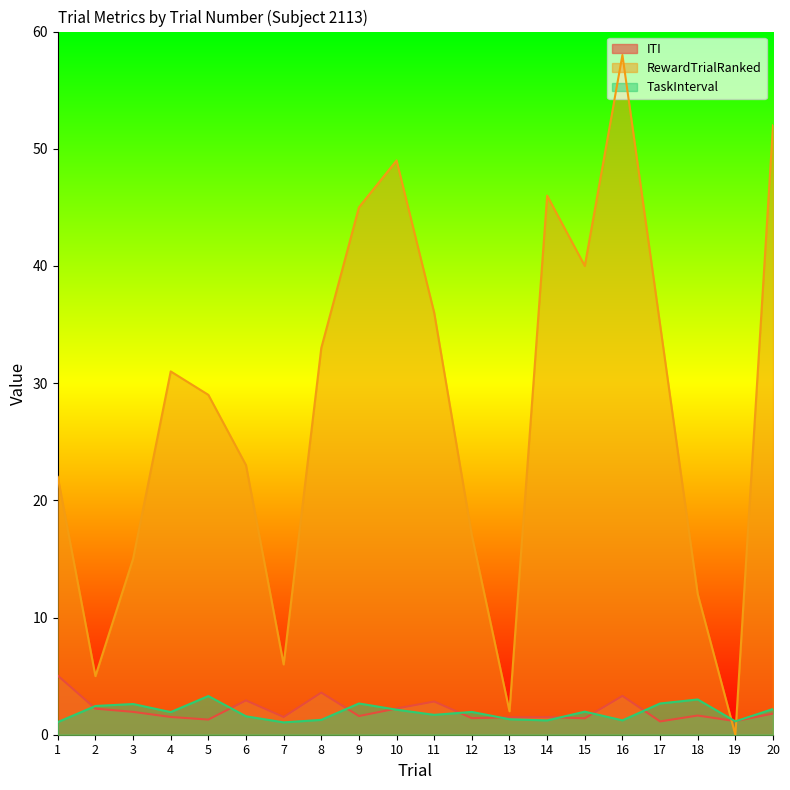

Which label corresponds to the smallest value in the chart?

19